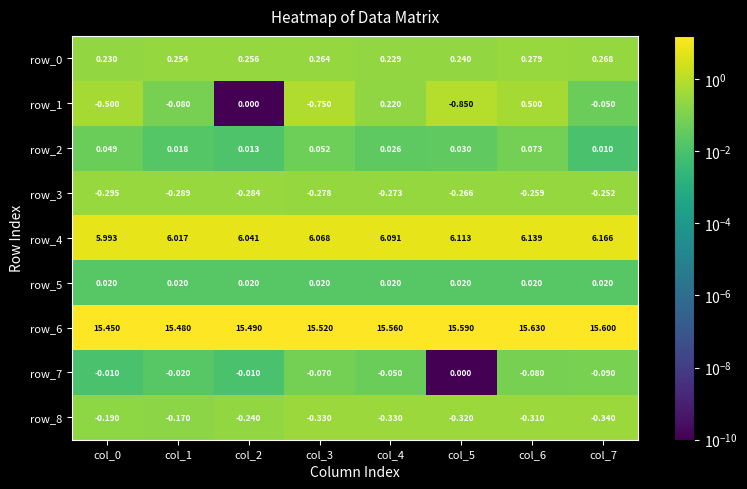

What is the spread (max minus min) of values at col_7?

15.9